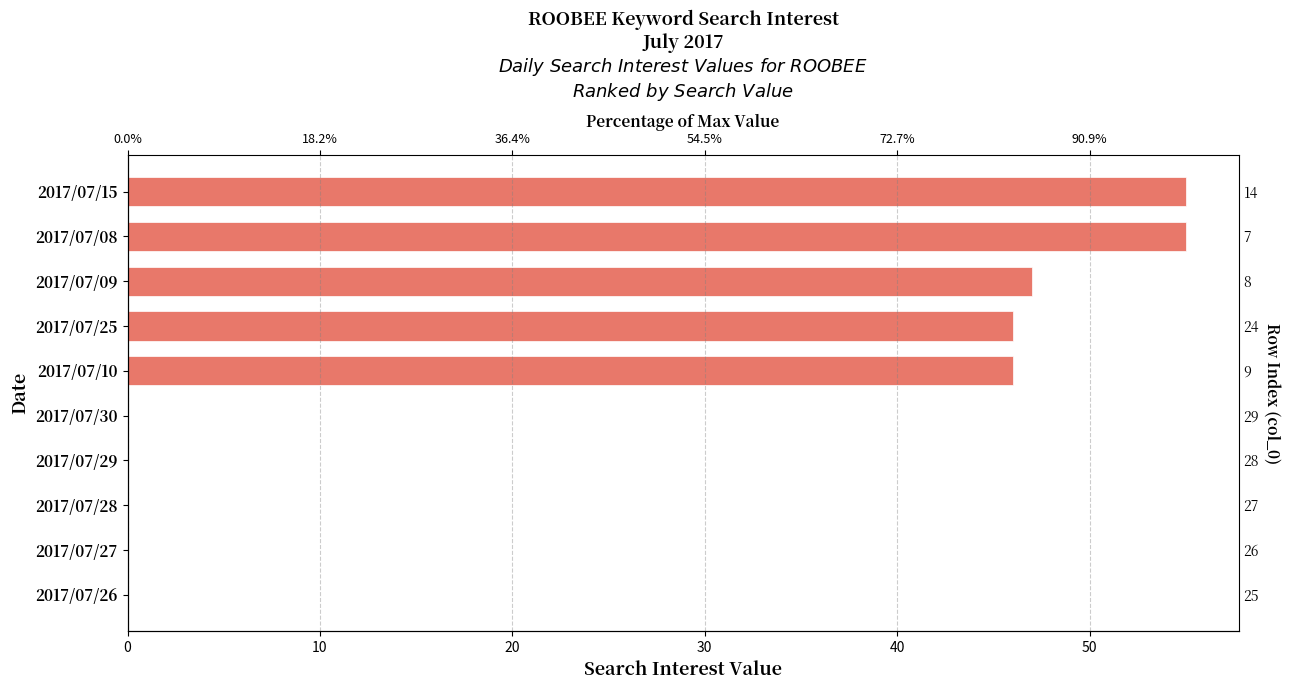

What is the change in value from 30 to 8?

+55